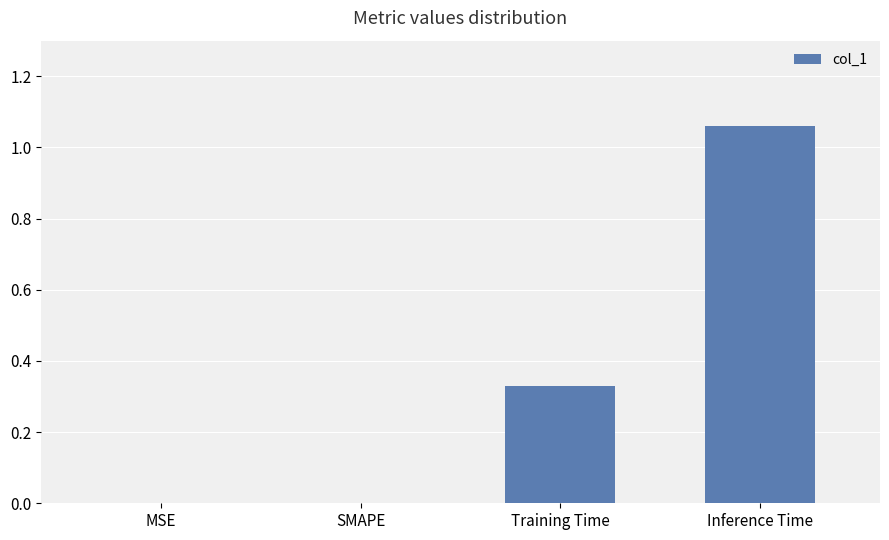

Are the bars grouped side by side (vs. stacked)?

No